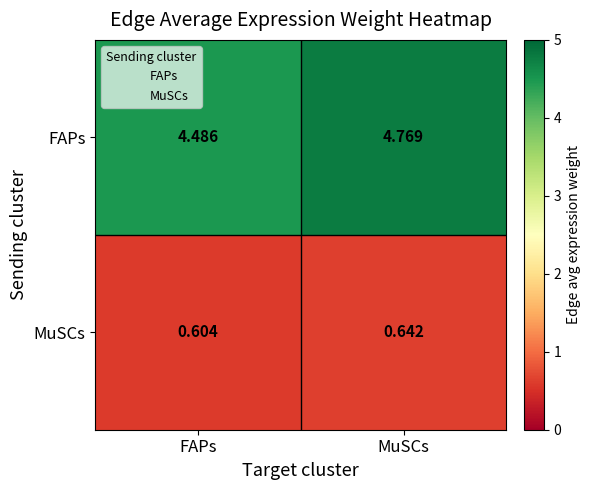

Between FAPs and MuSCs, which series saw the biggest shift?

FAPs